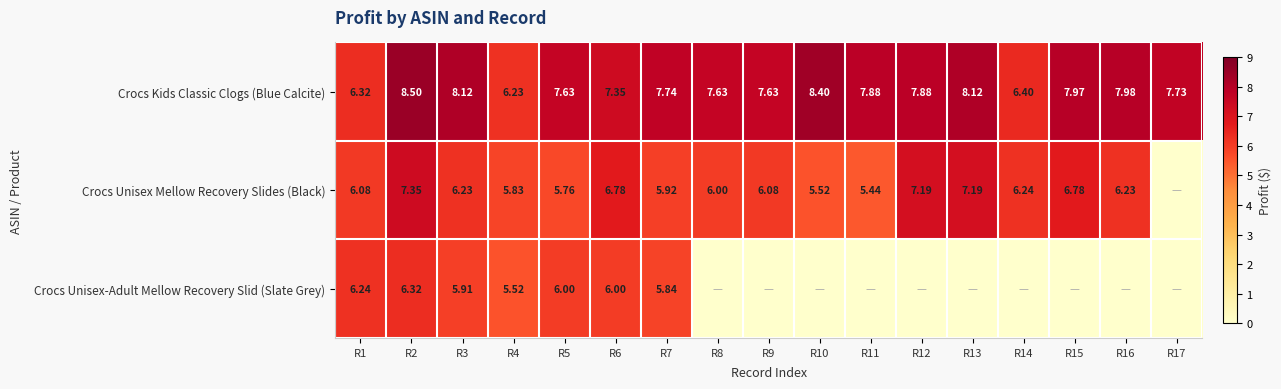

At R5, list the series in order from largest to smallest.

Crocs Kids Classic Clogs (Blue Calcite), Crocs Unisex-Adult Mellow Recovery Slid (Slate Grey), Crocs Unisex Mellow Recovery Slides (Black)